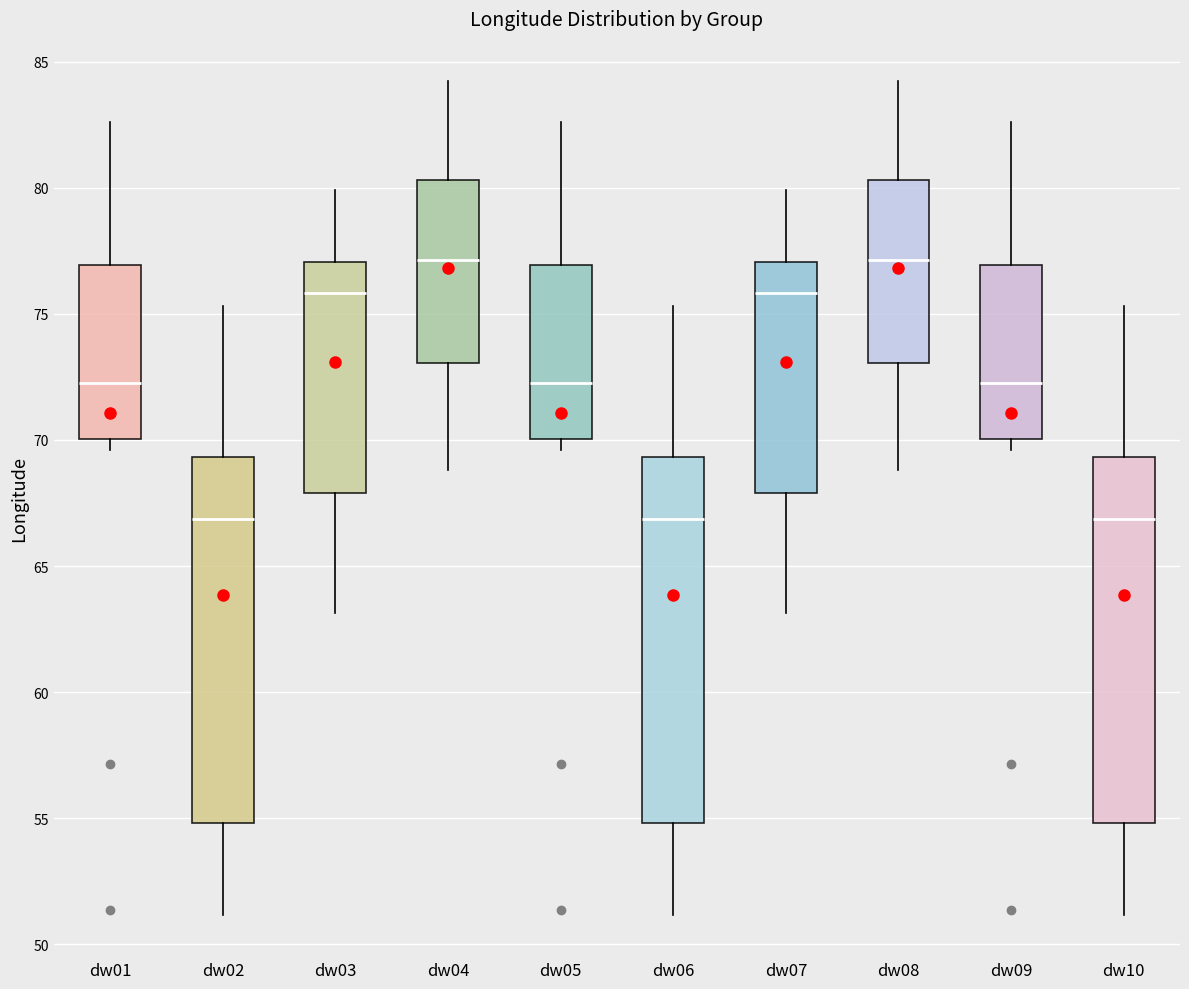

Reading left to right, read every box against the y-axis: the position of its median line, the range the box covers, and the ends of its whiskers. The values are not printed on the chart, so give them approximately, as read against the axis.

dw01: median 72.5, box 70.0 to 77.0, whiskers 69.5 to 82.5
dw02: median 67.0, box 55.0 to 69.5, whiskers 51.0 to 75.5
dw03: median 76.0, box 68.0 to 77.0, whiskers 63.0 to 80.0
dw04: median 77.0, box 73.0 to 80.5, whiskers 69.0 to 84.5
dw05: median 72.5, box 70.0 to 77.0, whiskers 69.5 to 82.5
dw06: median 67.0, box 55.0 to 69.5, whiskers 51.0 to 75.5
dw07: median 76.0, box 68.0 to 77.0, whiskers 63.0 to 80.0
dw08: median 77.0, box 73.0 to 80.5, whiskers 69.0 to 84.5
dw09: median 72.5, box 70.0 to 77.0, whiskers 69.5 to 82.5
dw10: median 67.0, box 55.0 to 69.5, whiskers 51.0 to 75.5